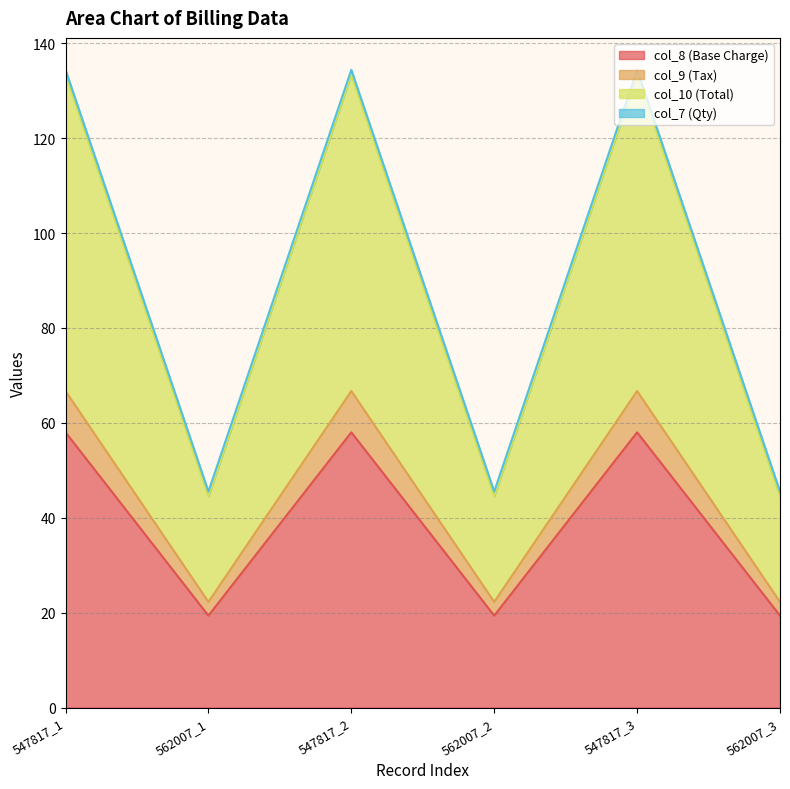

True or false: col_8 and col_10 cross at least once.

False